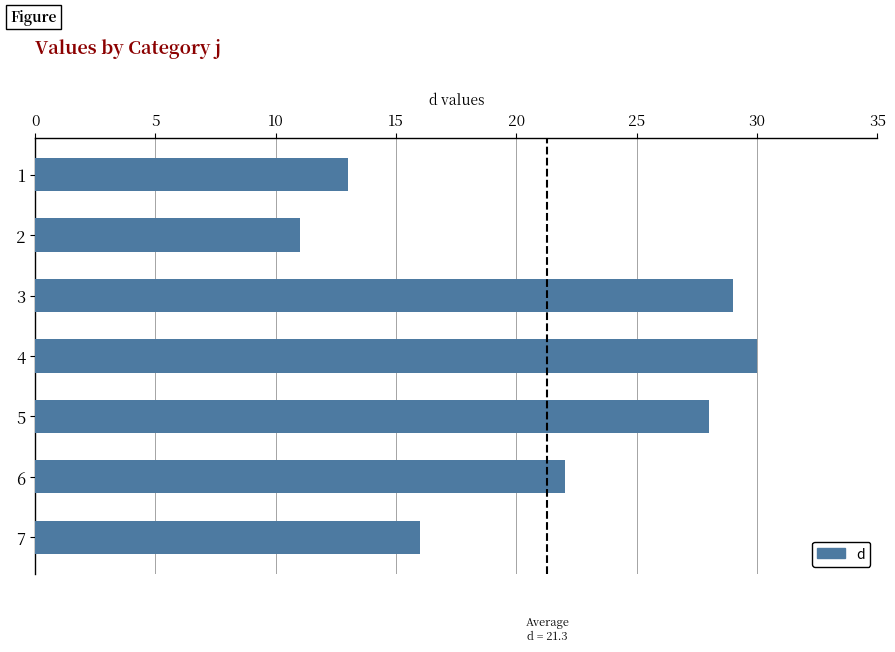

Rank the categories by value from lowest to highest.

2, 1, 7, 6, 5, 3, 4